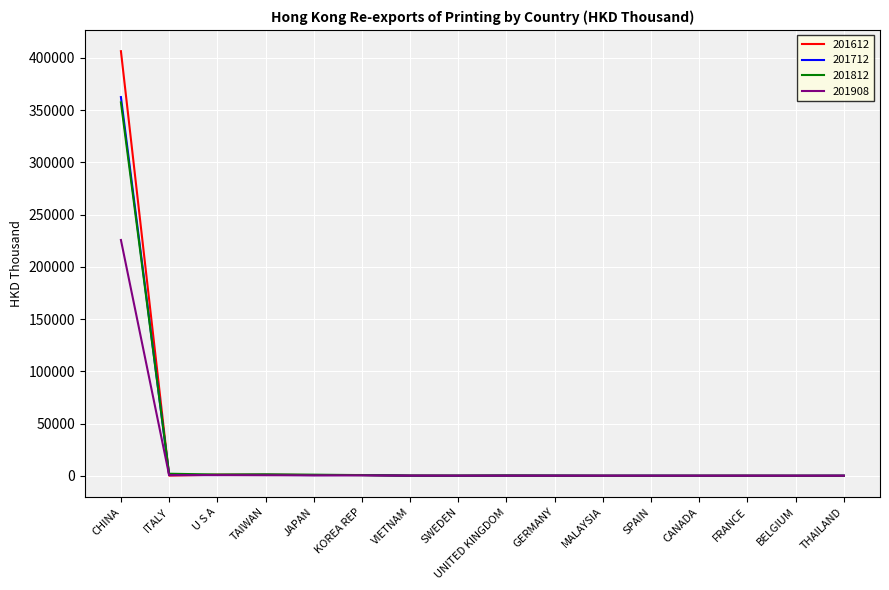

At which category is the sum across all series the highest?

CHINA